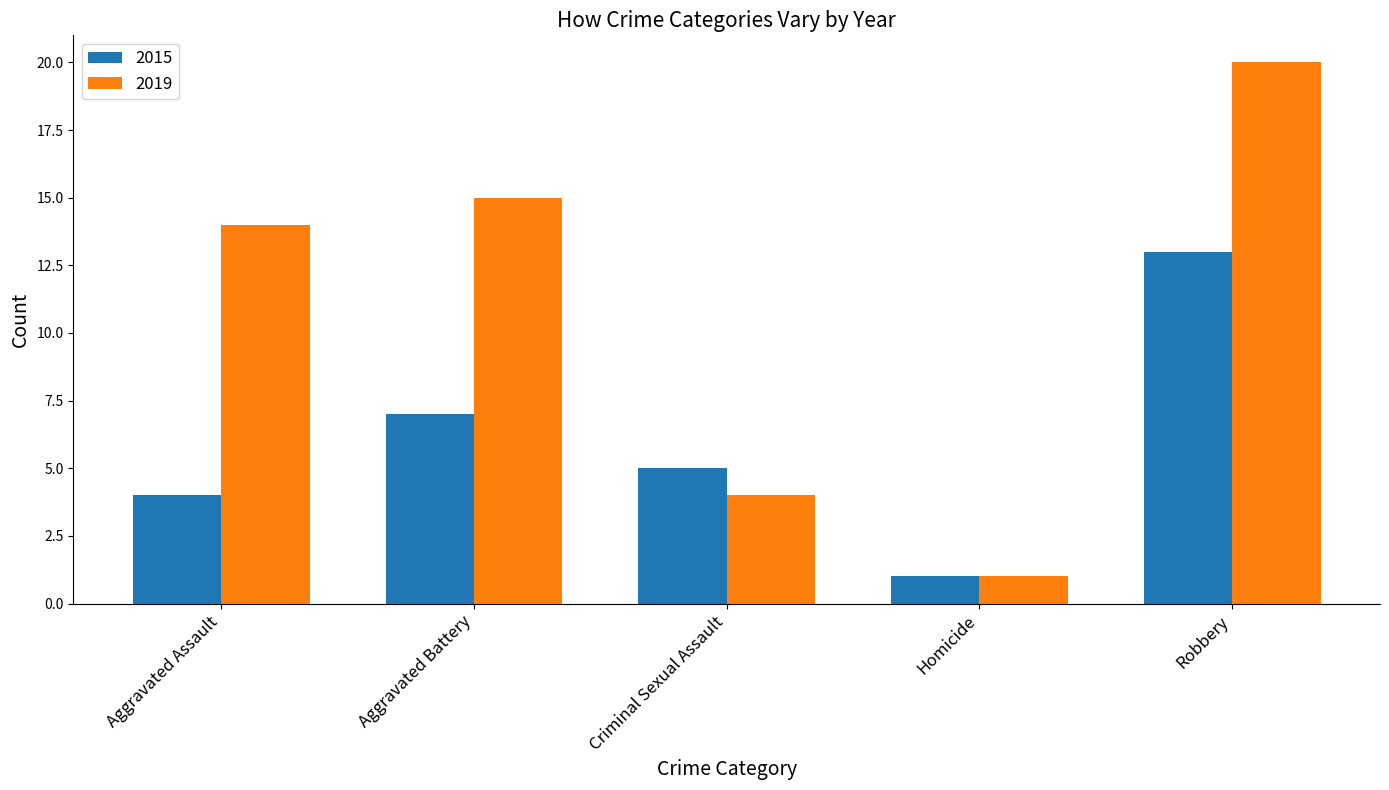

What is the sum of the 2015 values at Aggravated Battery and Robbery?

20